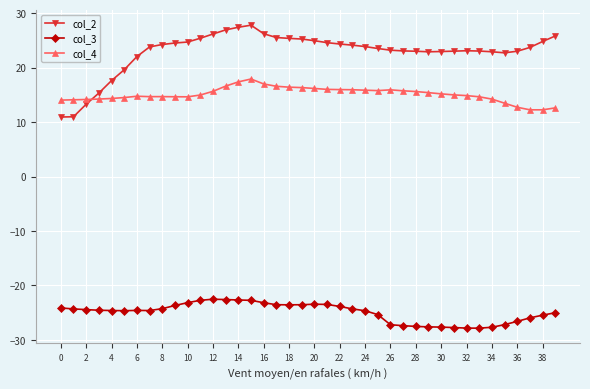

True or false: col_3 and col_2 intersect in this chart.

False